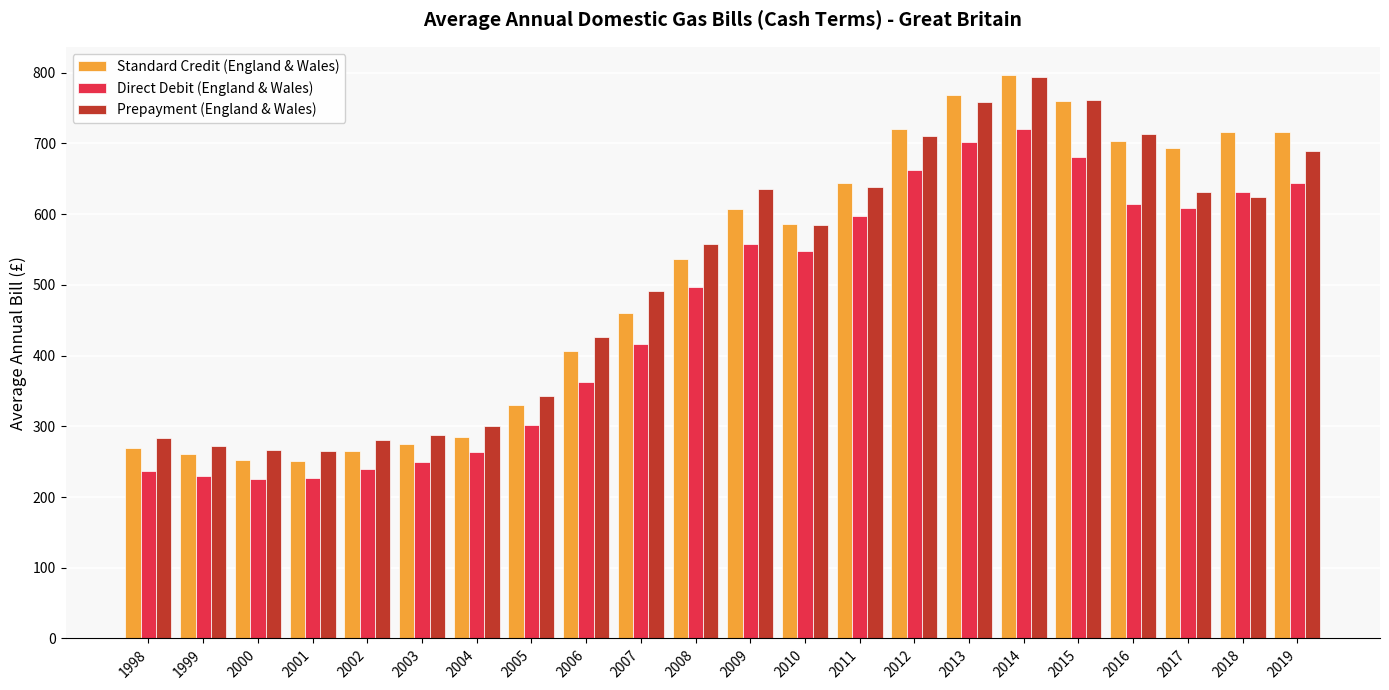

Where is Standard Credit (England & Wales) nearest to the value 523?

2008